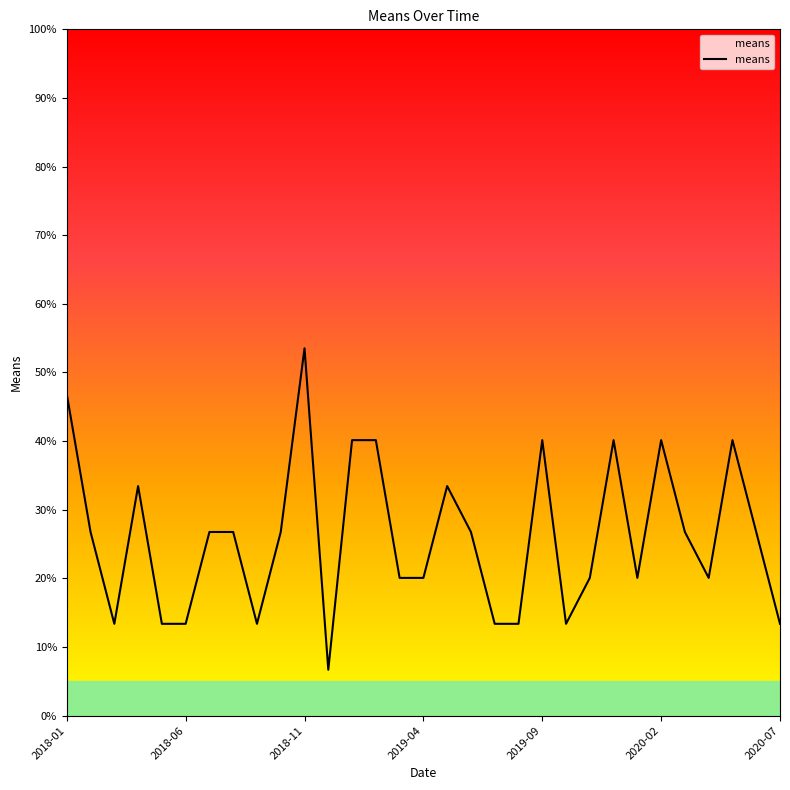

What is the smallest value displayed?

6.7